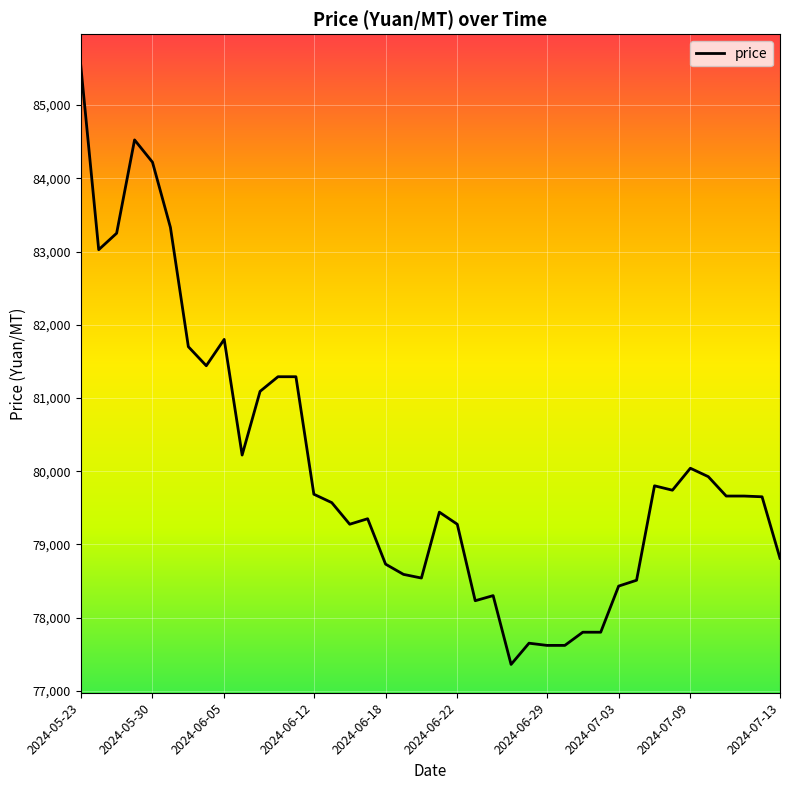

How many values are below 79660?

20